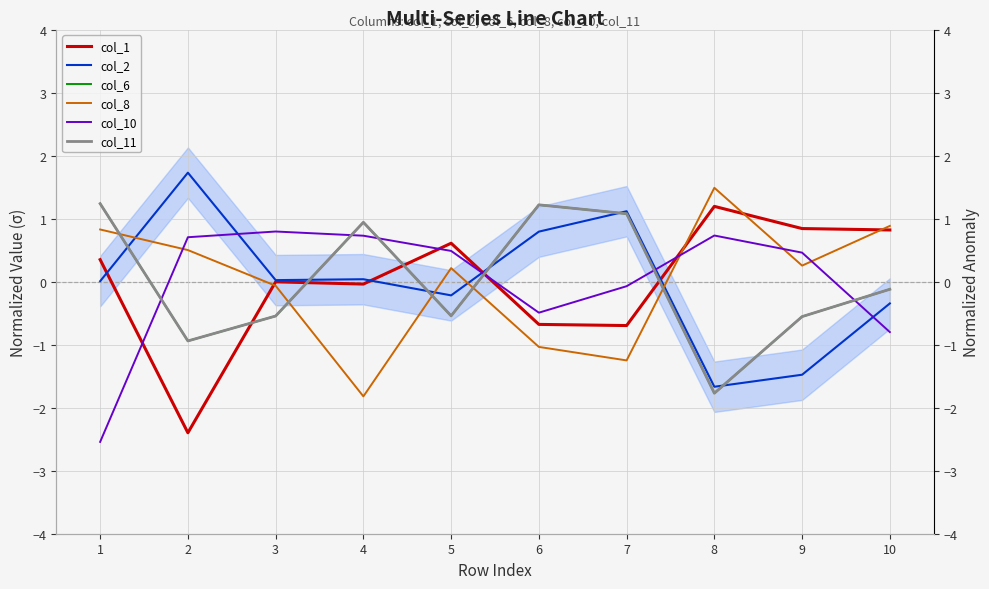

List the labels in order of col_1 value, largest first.

8, 9, 10, 5, 1, 3, 4, 6, 7, 2